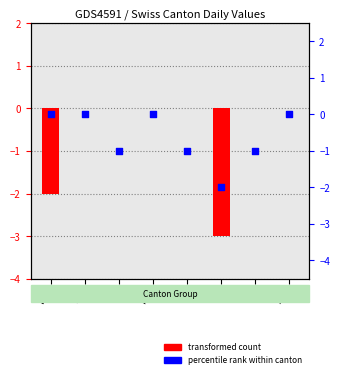

Which series contains the lowest Y value?

CH (transformed count)